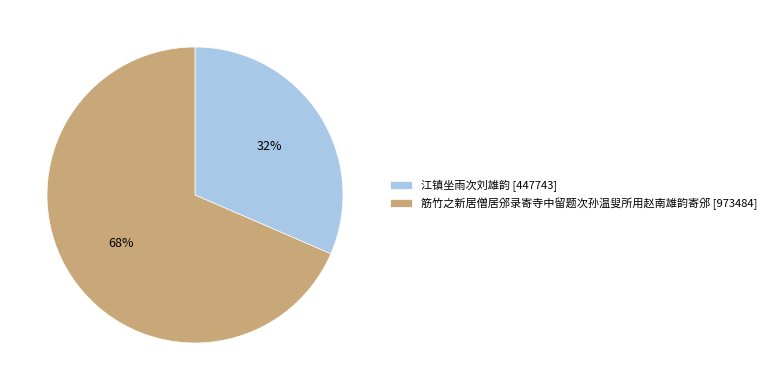

To the nearest percent, what is the combined percentage of 筋竹之新居僧居邠录寄寺中留题次孙温叟所用赵南雄韵寄邠 [973484] and 江镇坐雨次刘雄韵 [447743]?

100%